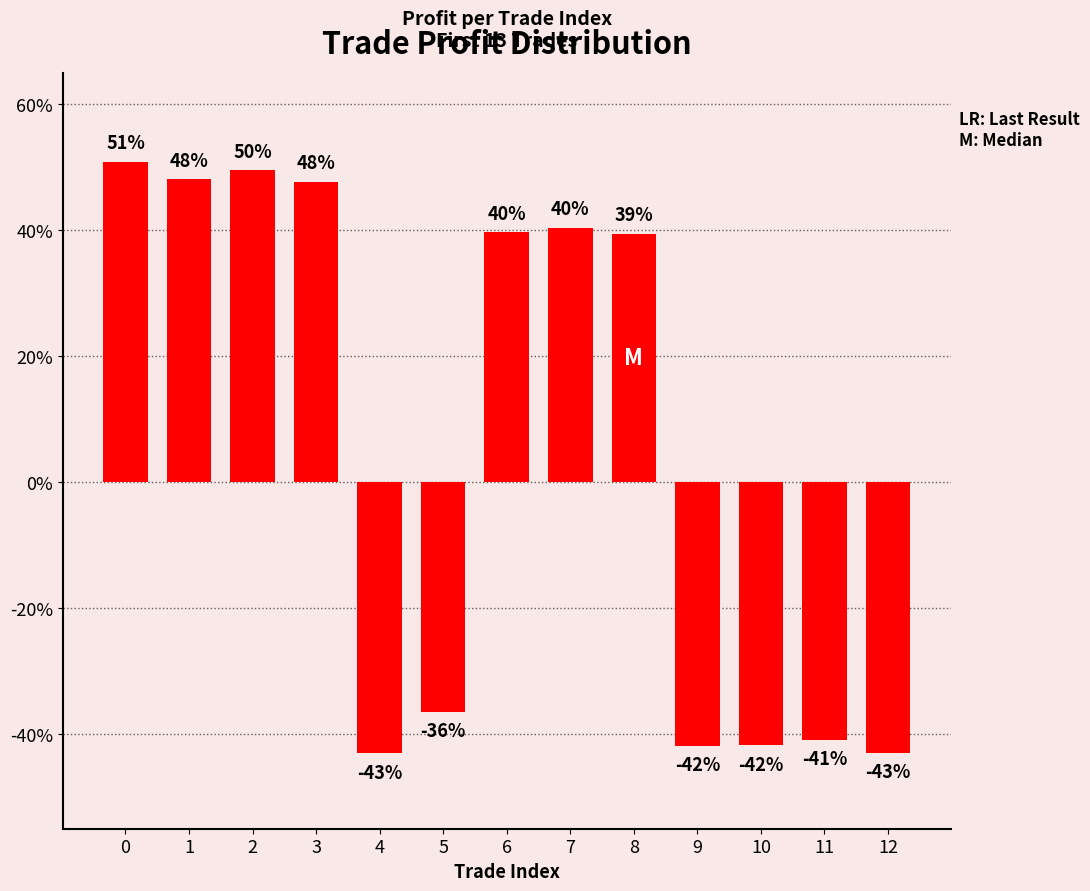

Are the bars horizontal?

No